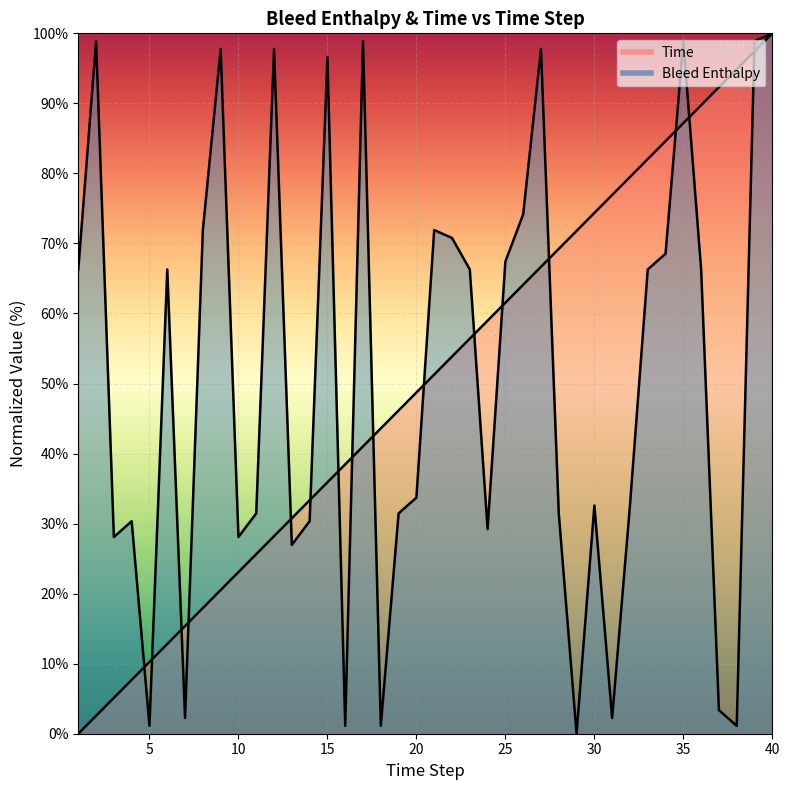

The value of Time at 16 is 38.5. True or false?

True